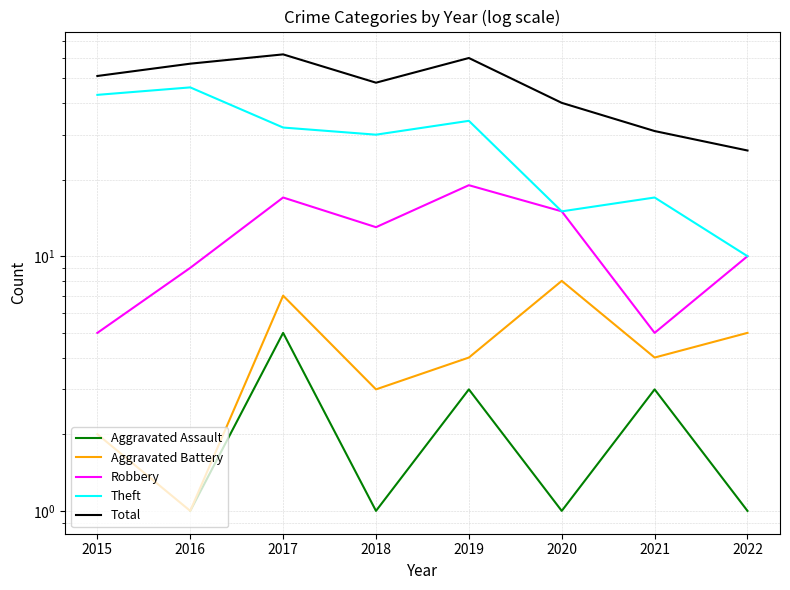

What are all the series names shown in the legend?

Aggravated Assault, Aggravated Battery, Robbery, Theft, Total